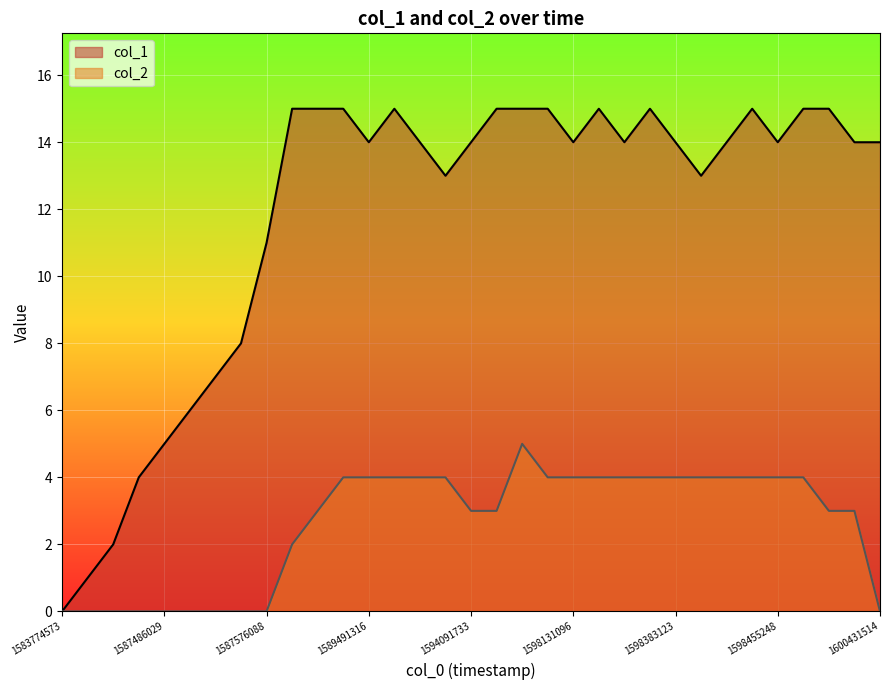

True or false: col_2 and col_1 cross at least once.

False